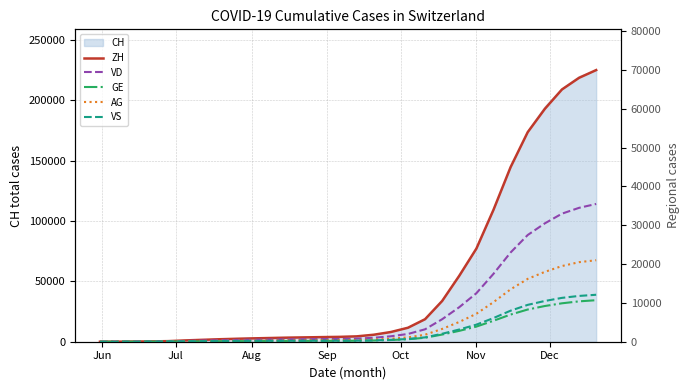

What is the average value of the VS series?

2802